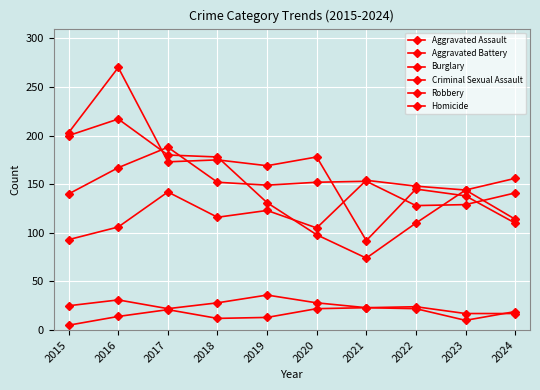

Count the number of categories in the chart.

10